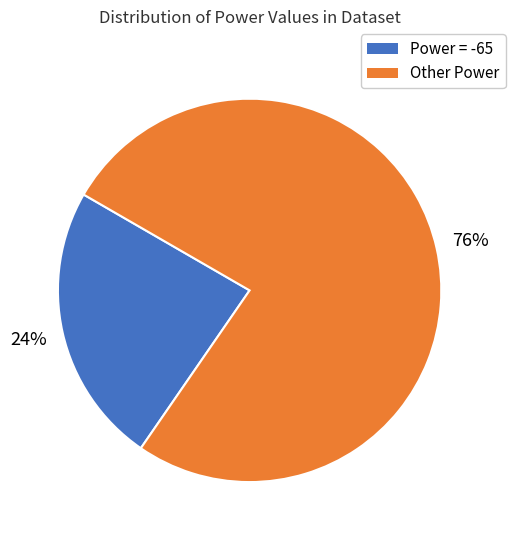

Which has a higher value, Other Power or Power = -65?

Other Power